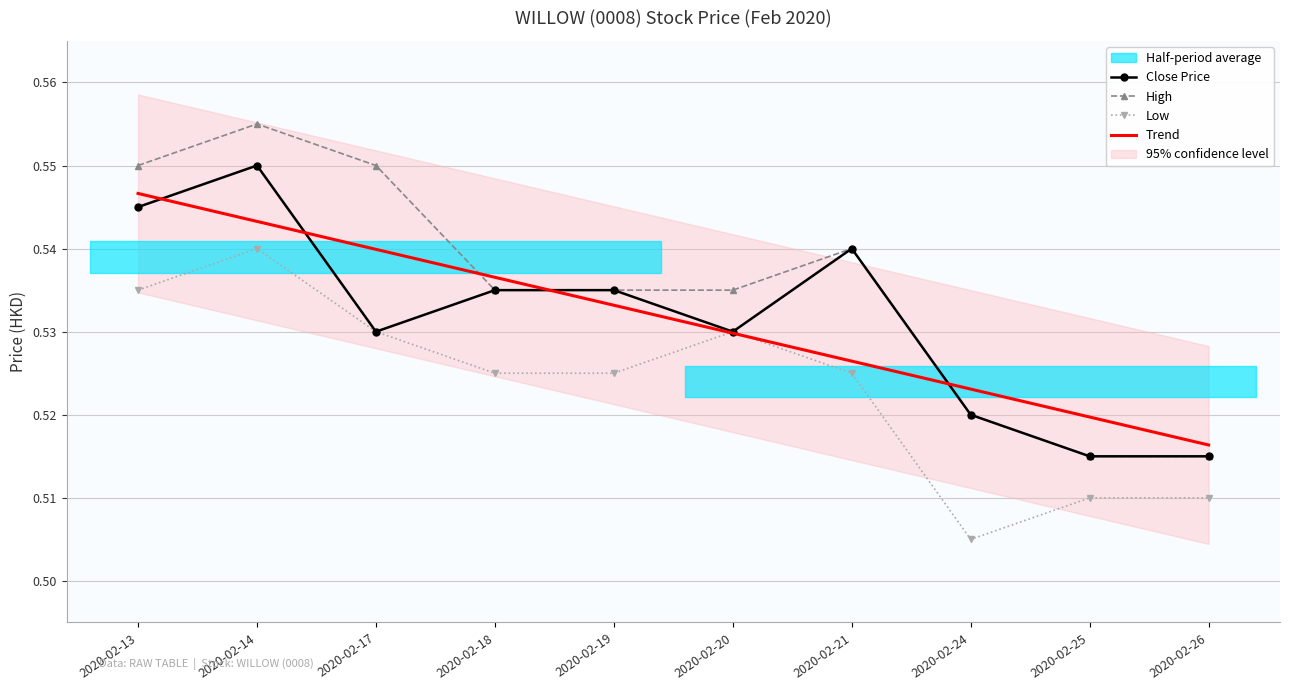

At which label does High reach its peak?

2020-02-14